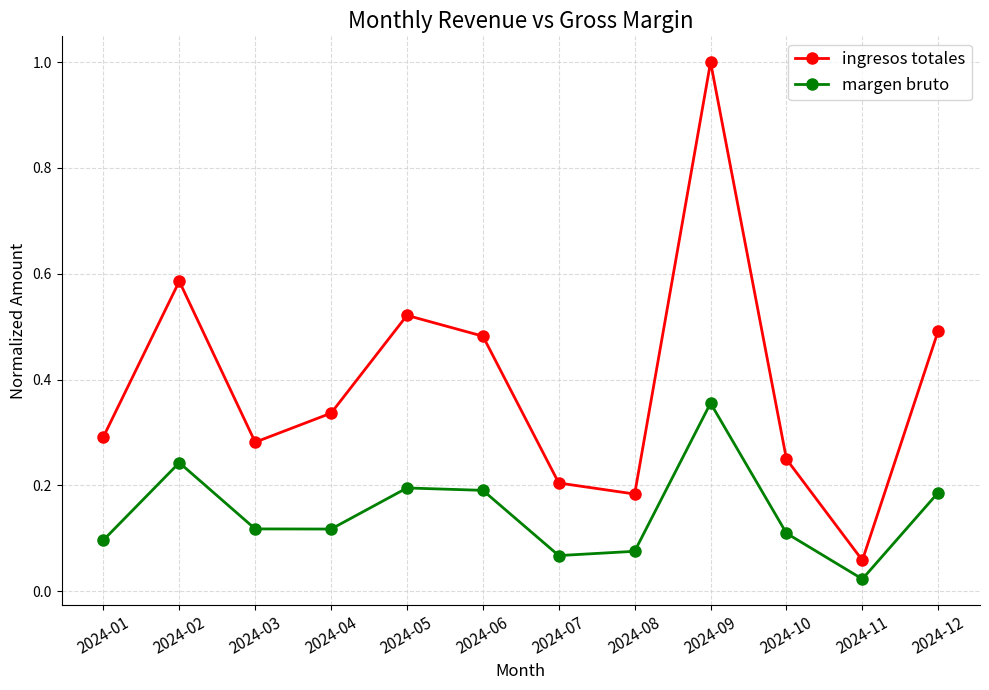

How many lines are shown in the chart?

2